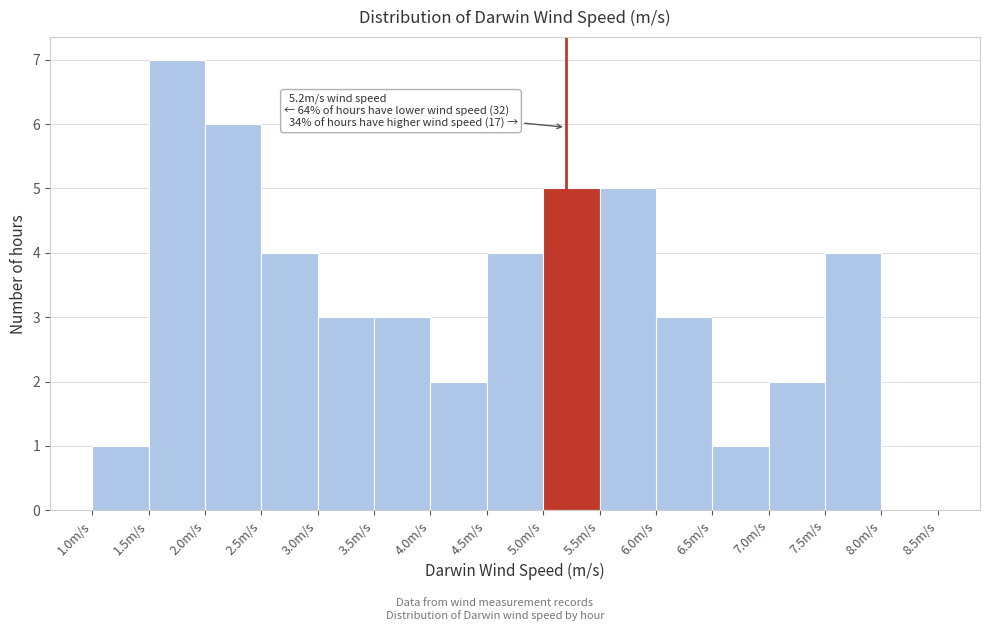

Which range on the x-axis has the tallest bar?

1.5 to 2.0